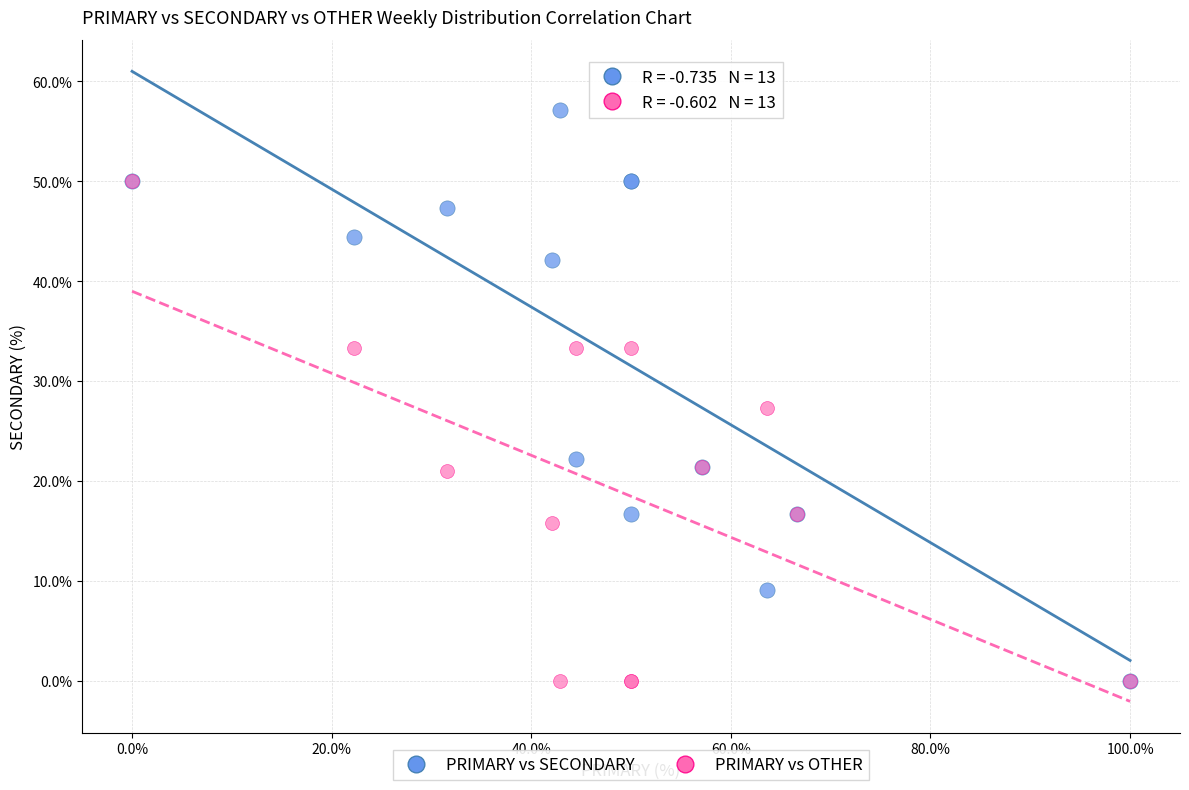

In the PRIMARY vs SECONDARY series, what Y value is closest to 28?

22.2